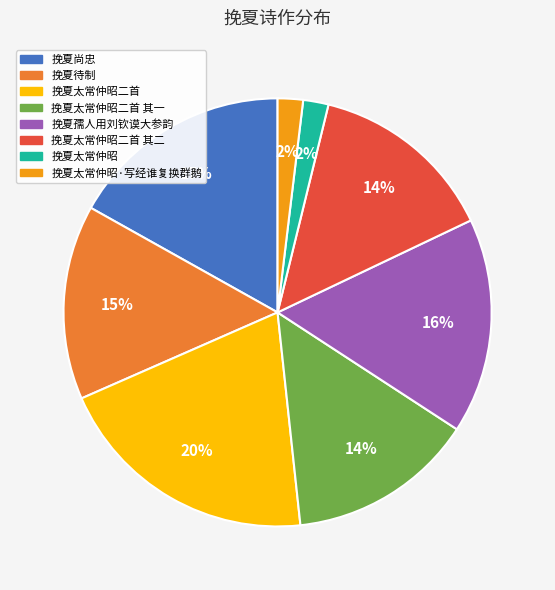

To the nearest percent, what is the average slice percentage?

12%